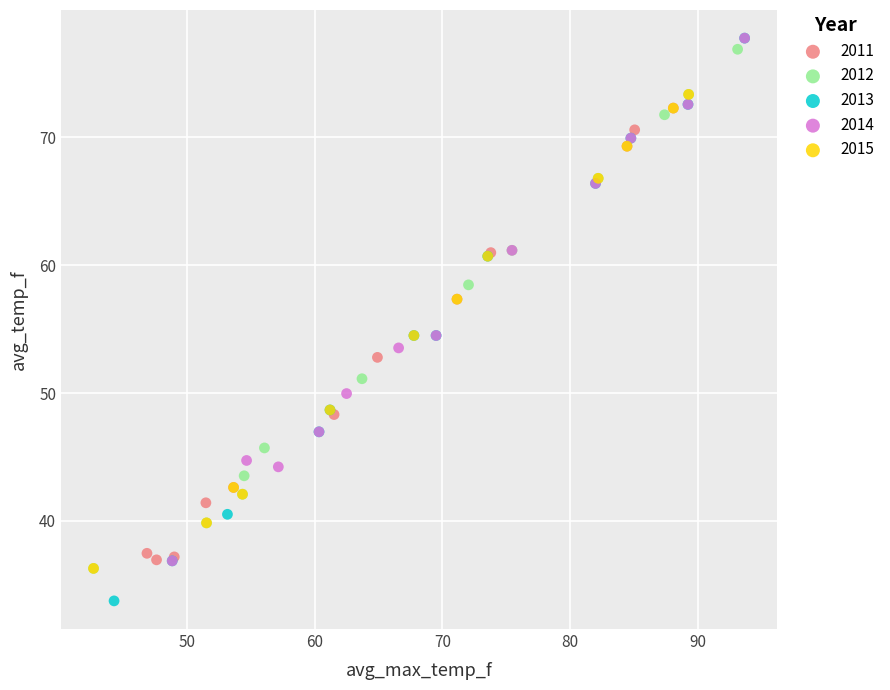

Which series contains the lowest Y value?

2013